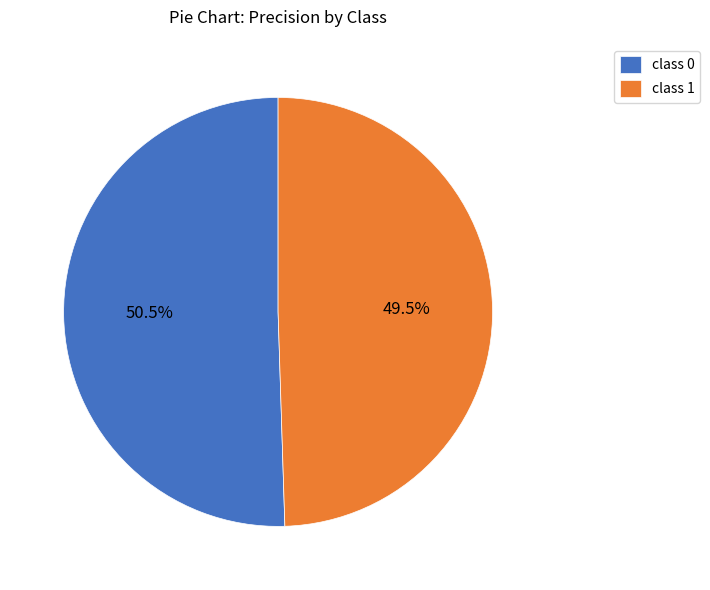

Count the number of slices in the pie.

2